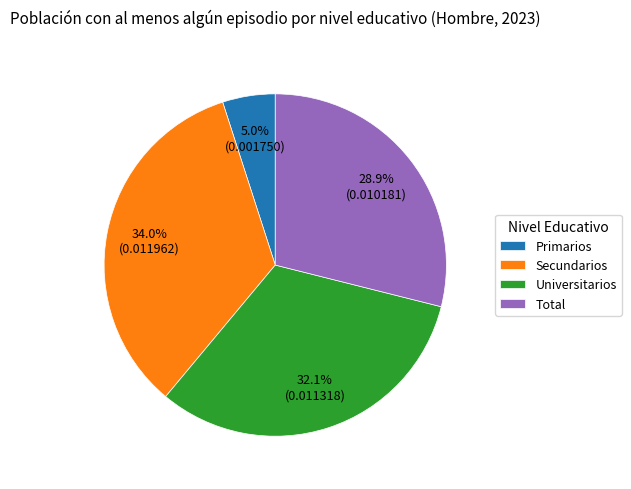

Which category has the smallest portion of the pie?

Primarios